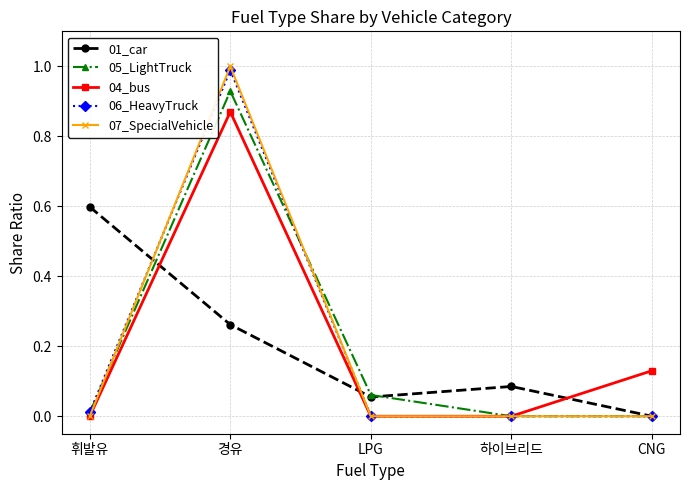

True or false: 05_LightTruck has more than 2 points higher than both neighbors.

False